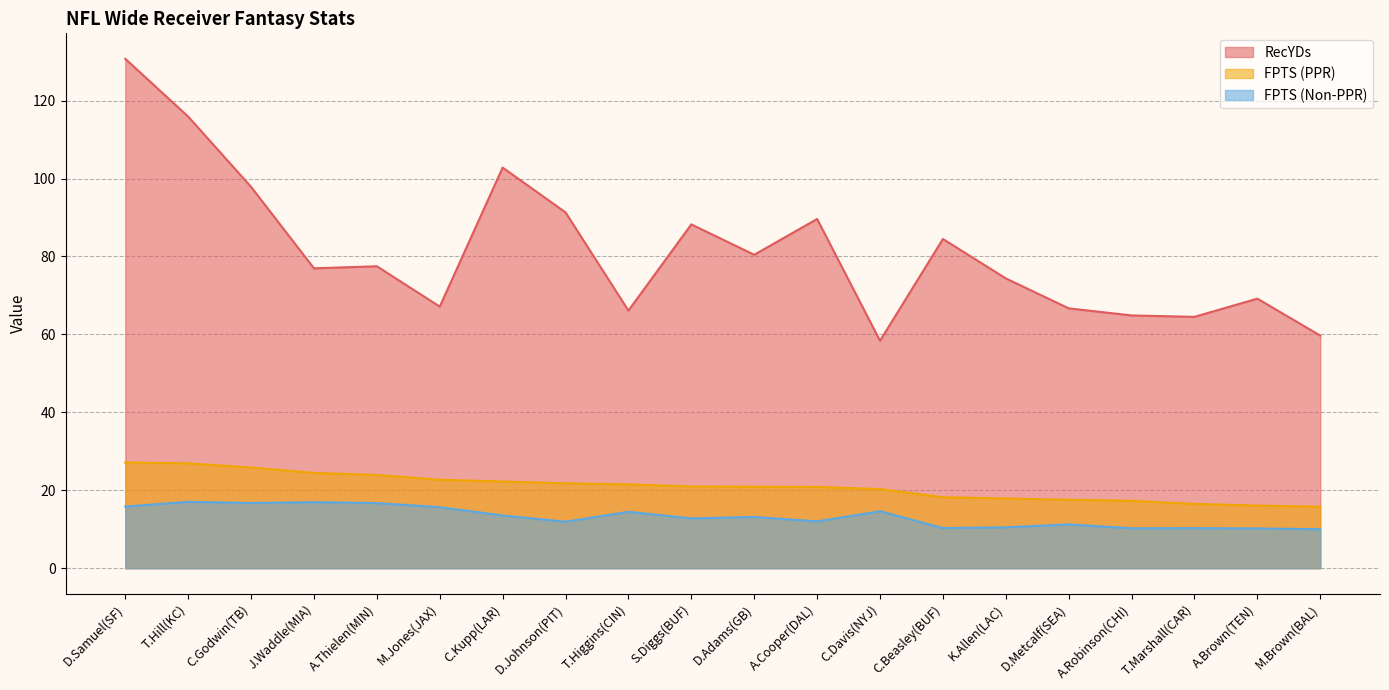

Which series has the largest total across all categories?

RecYDs